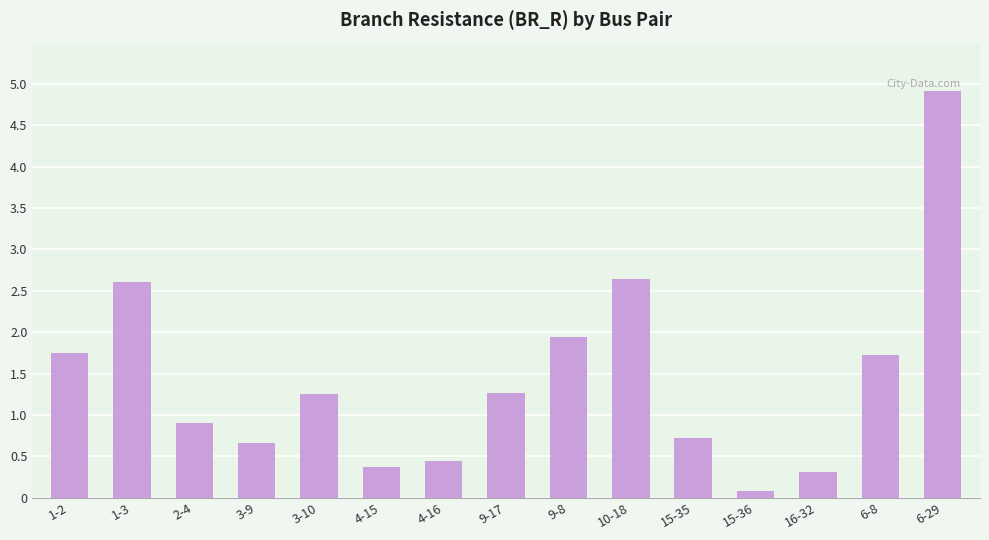

Which category has the lowest value across all series?

15-36